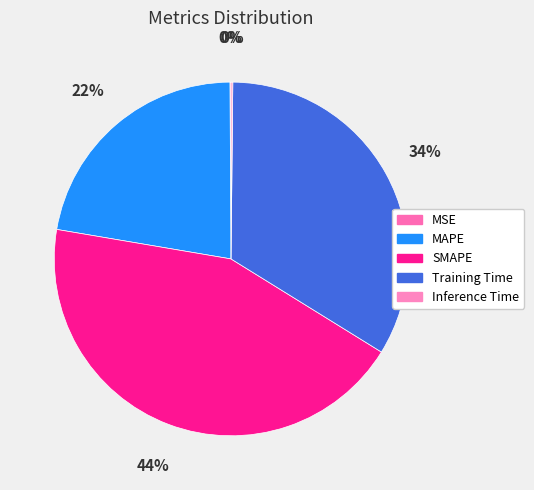

Is MAPE the majority of the pie?

No